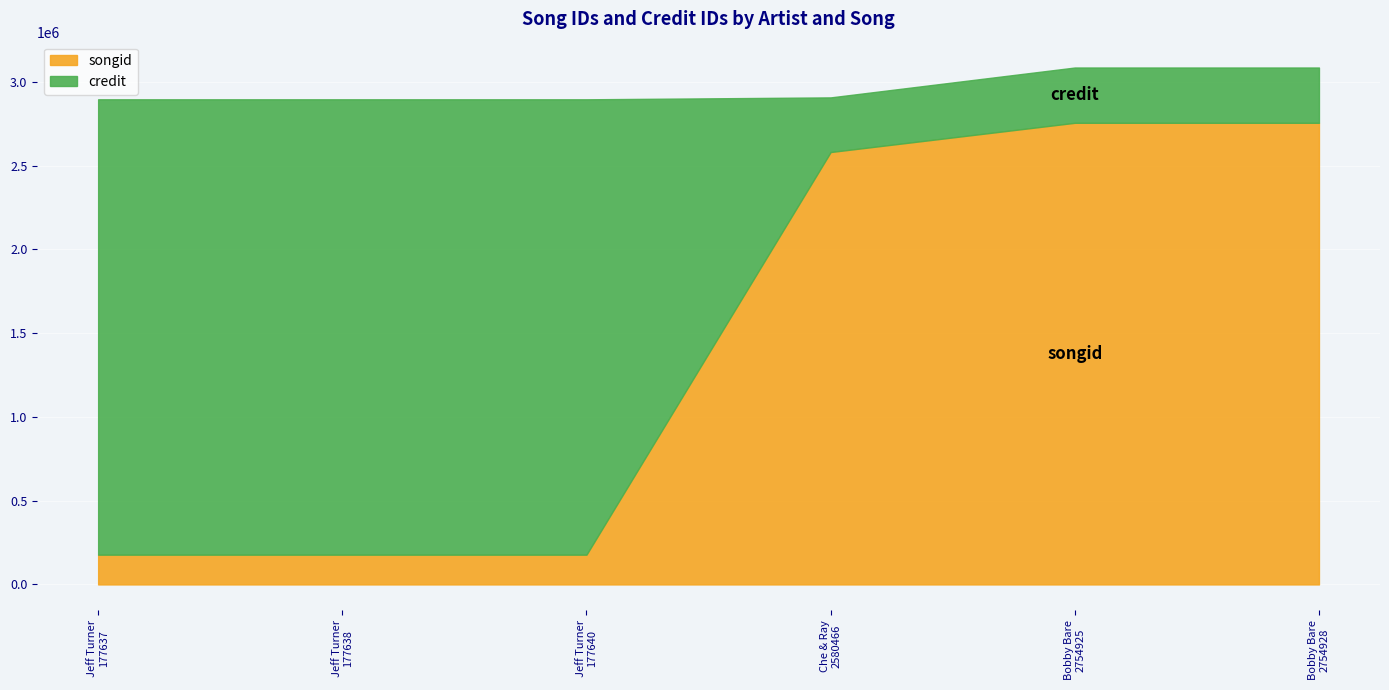

What is the difference between the maximum and second lowest values in the songid series?

2577290